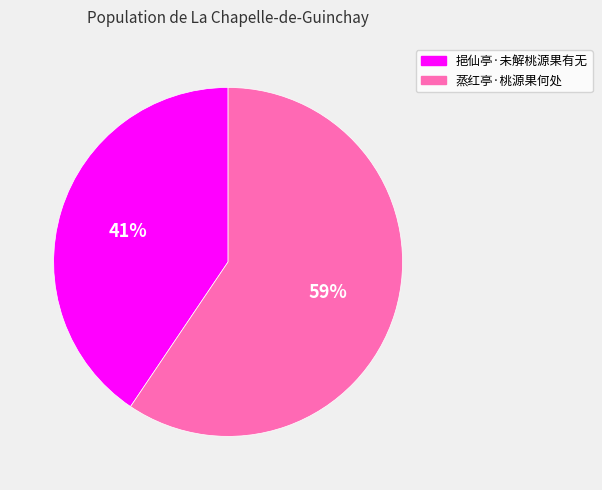

Which has a higher value, 蒸红亭·桃源果何处 or 挹仙亭·未解桃源果有无?

蒸红亭·桃源果何处